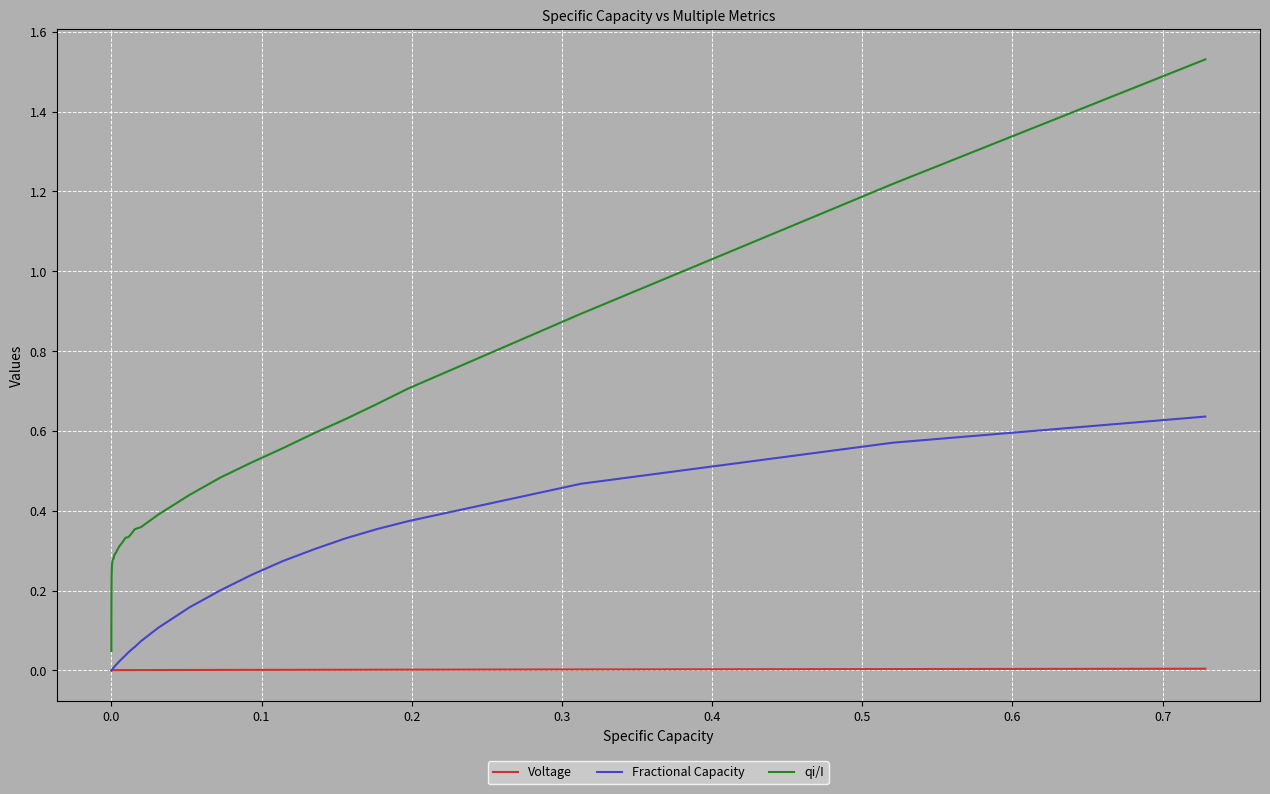

Rank the series by their maximum value, from highest to lowest.

qi/I, Fractional Capacity, Voltage